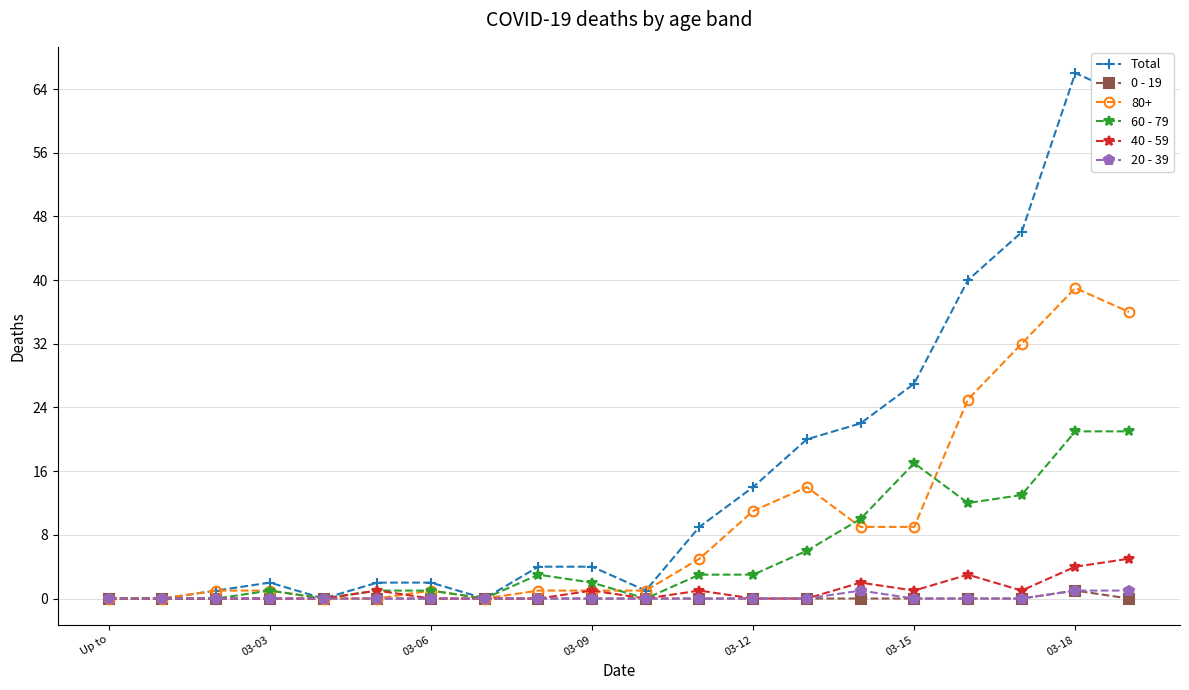

True or false: 40 - 59 has more than 2 interior local peaks.

True